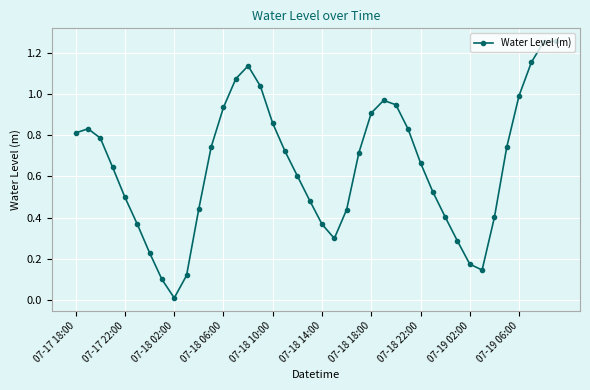

True or false: there are more than 1 points higher than both neighbors.

True